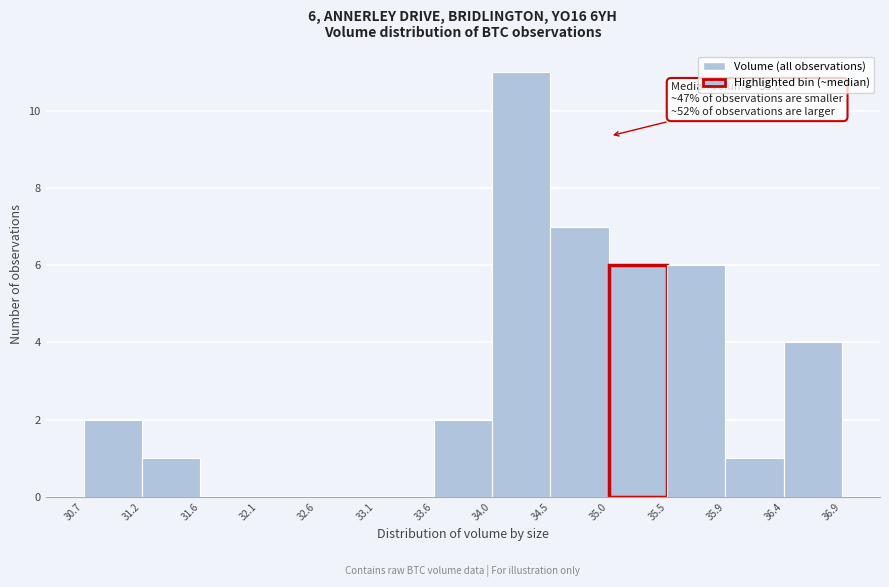

Which range on the x-axis has the tallest bar?

34.0 to 34.5